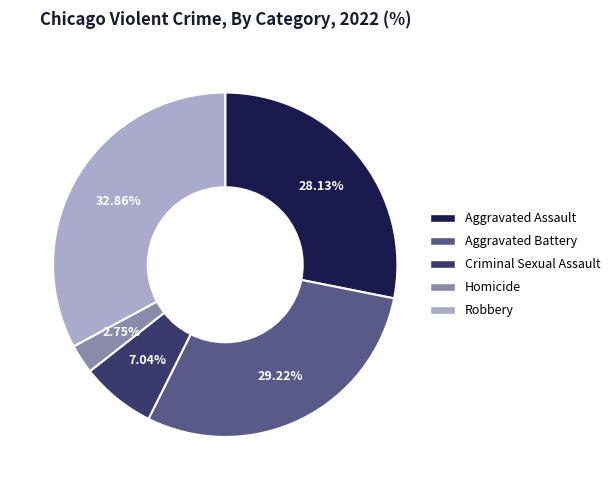

Is it true that Aggravated Battery is 29% of the pie?

True